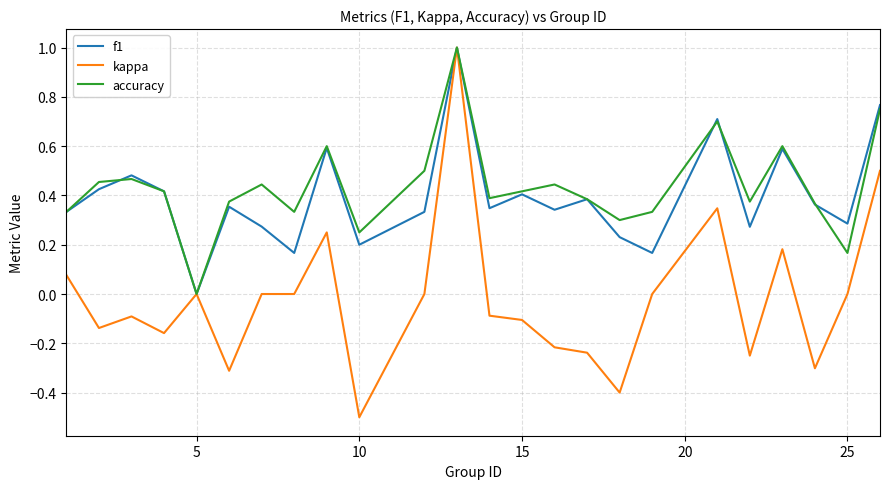

Which series has the largest range (max minus min)?

kappa